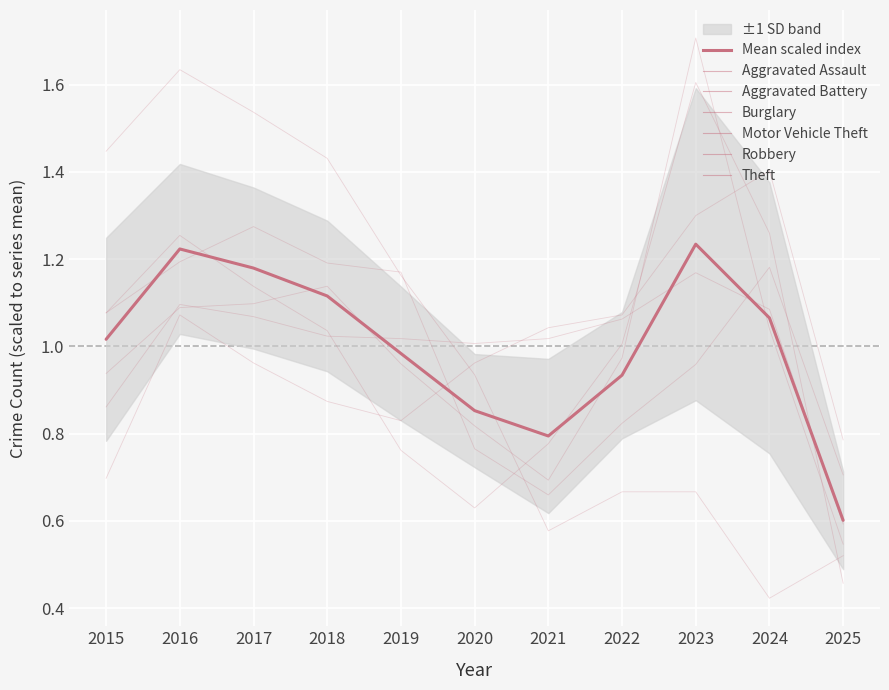

The value of Robbery at 2025 is 0.2. True or false?

False